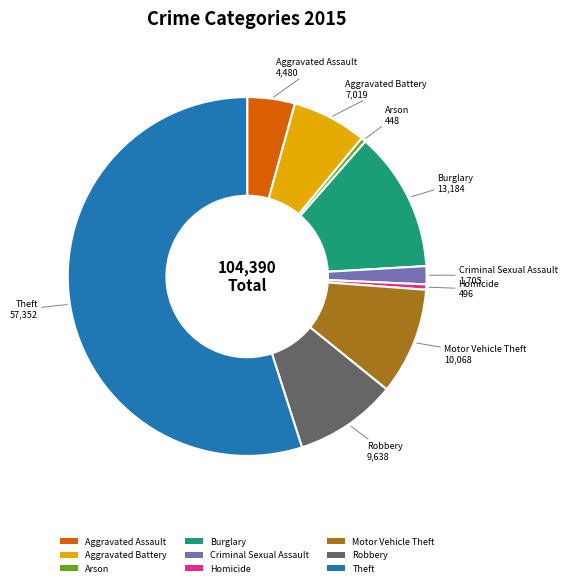

What is the largest slice in the pie chart?

Theft